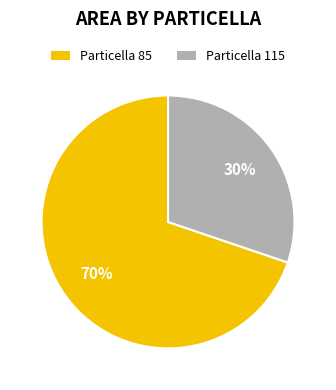

How many segments does this pie chart have?

2